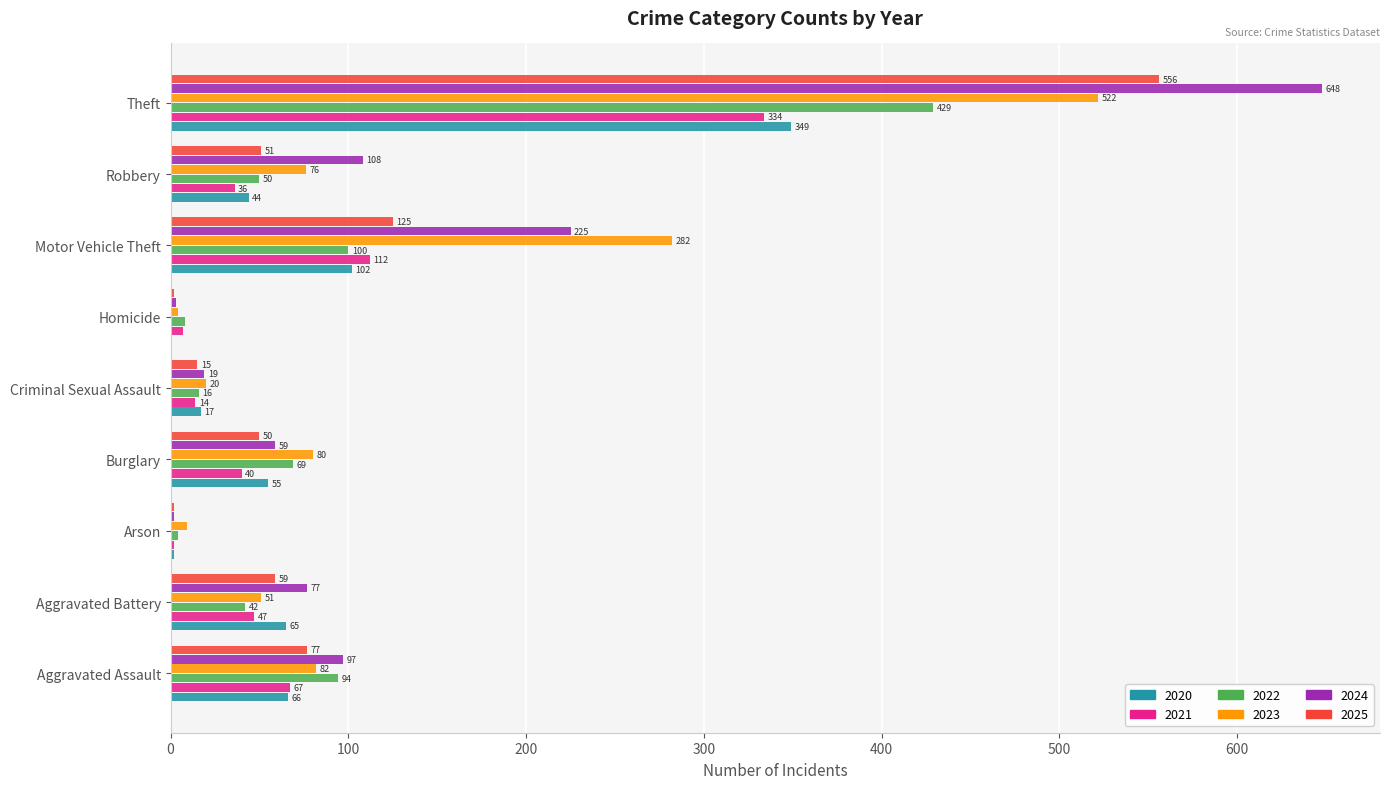

The value of 2025 at Criminal Sexual Assault is 15. True or false?

True